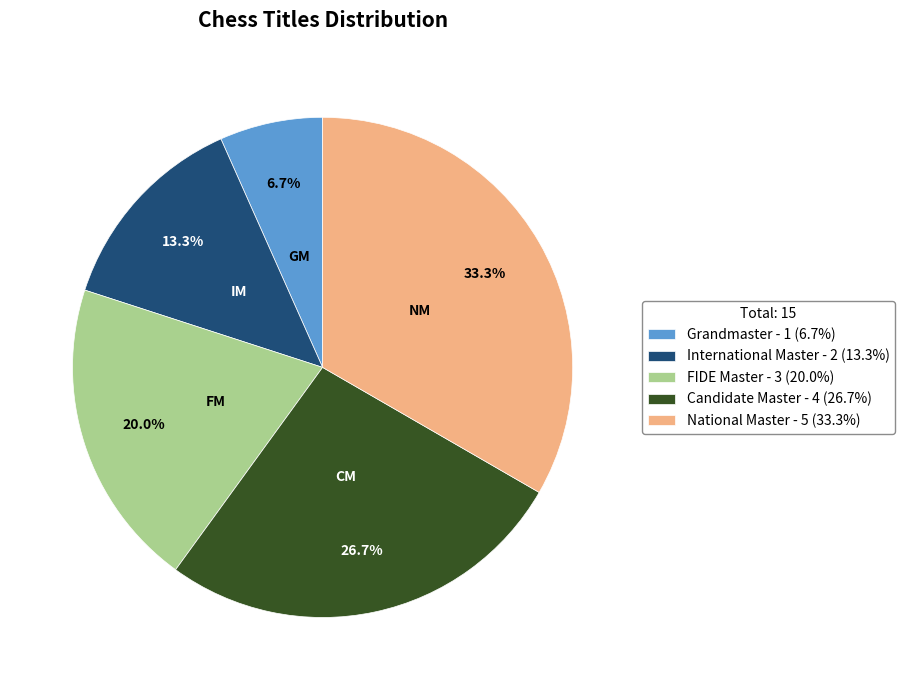

What is the largest slice in the pie chart?

National Master